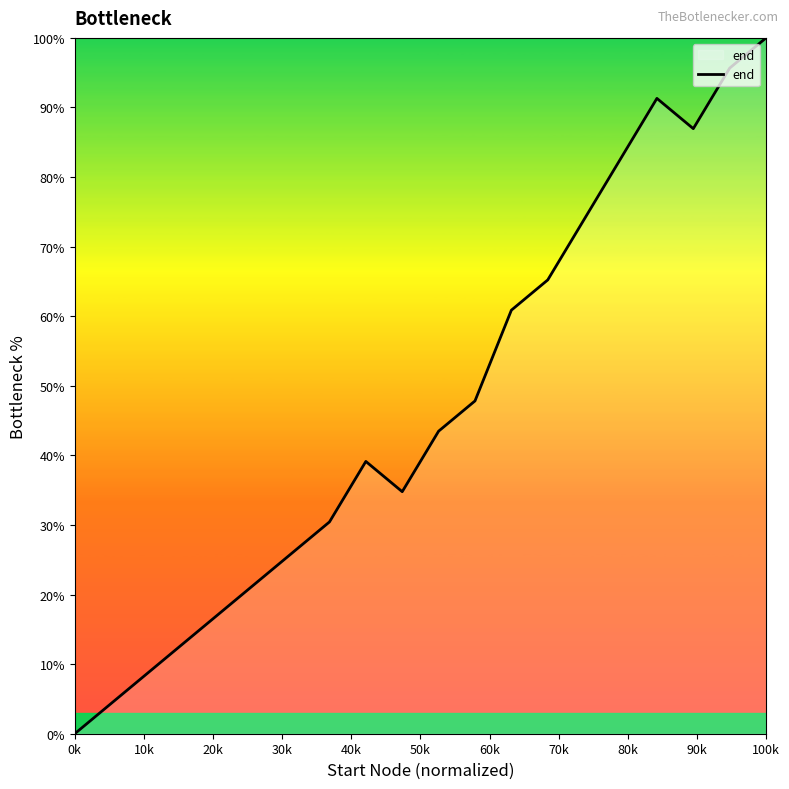

True or false: the data has more than 1 interior local peaks.

True